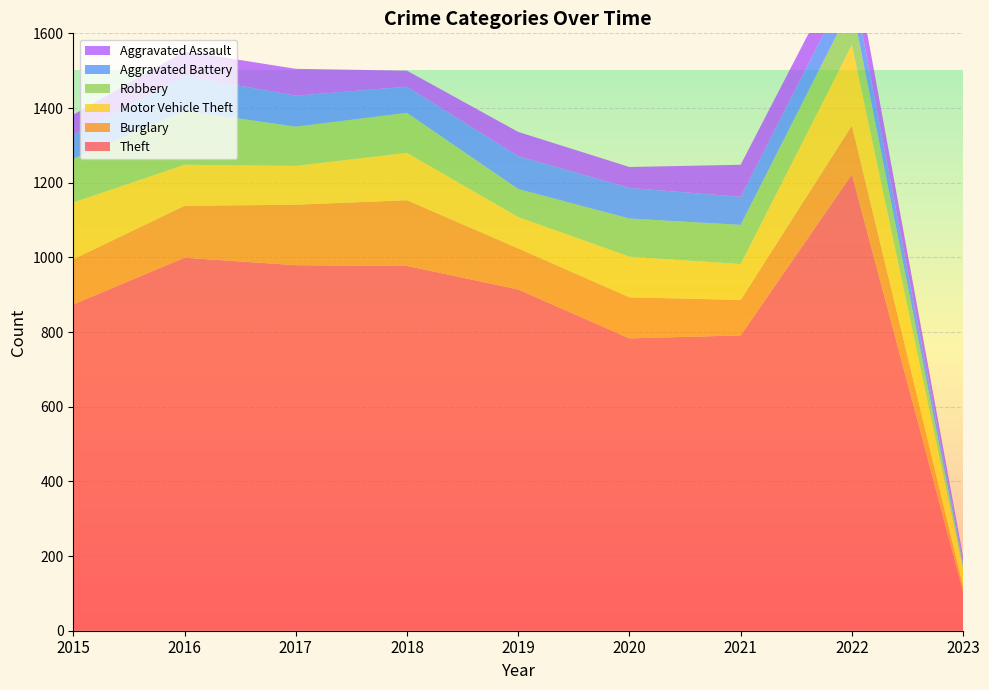

Reading left to right, transcribe all the data shown in this chart.

Theft: 2015=874	2016=999	2017=979	2018=977	2019=914	2020=783	2021=791	2022=1222	2023=104
Burglary: 2015=121	2016=139	2017=162	2018=176	2019=110	2020=110	2021=95	2022=131	2023=14
Motor Vehicle Theft: 2015=152	2016=110	2017=104	2018=127	2019=84	2020=109	2021=96	2022=216	2023=47
Robbery: 2015=117	2016=145	2017=105	2018=107	2019=75	2020=102	2021=105	2022=107	2023=11
Aggravated Battery: 2015=64	2016=93	2017=83	2018=70	2019=88	2020=82	2021=75	2022=71	2023=10
Aggravated Assault: 2015=54	2016=66	2017=72	2018=43	2019=65	2020=56	2021=86	2022=77	2023=12